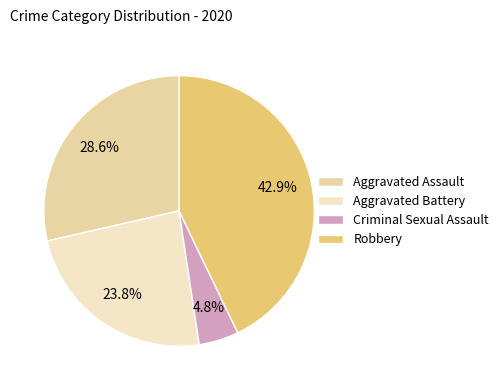

To the nearest percent, what is the combined percentage of Aggravated Battery and Aggravated Assault?

52%